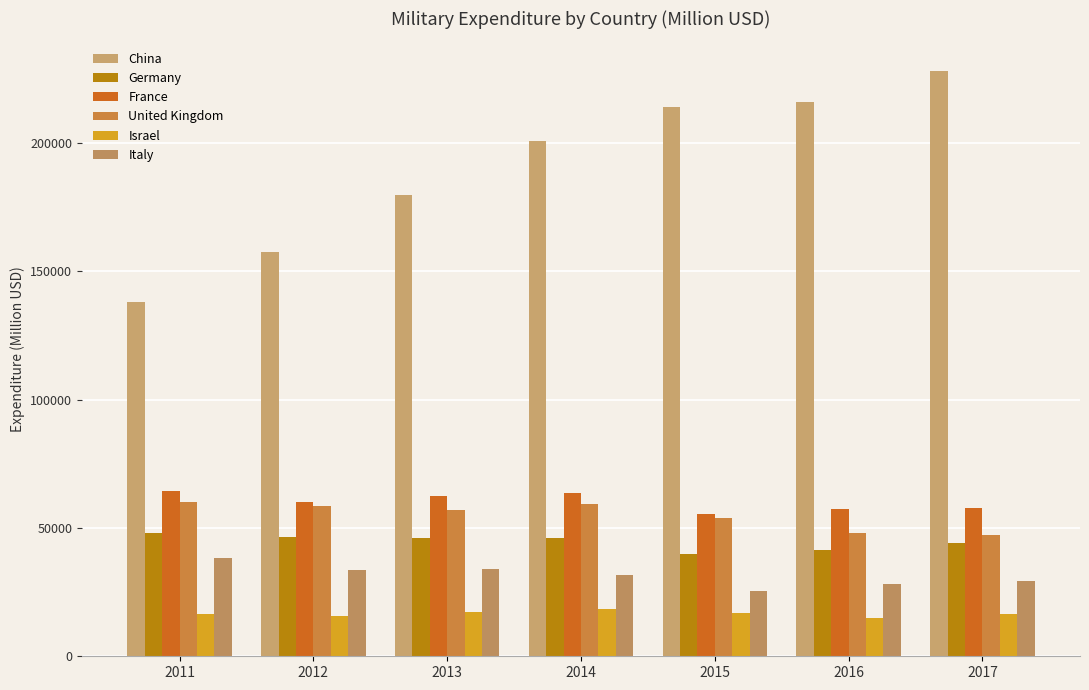

What is the maximum value for France?

64600.9